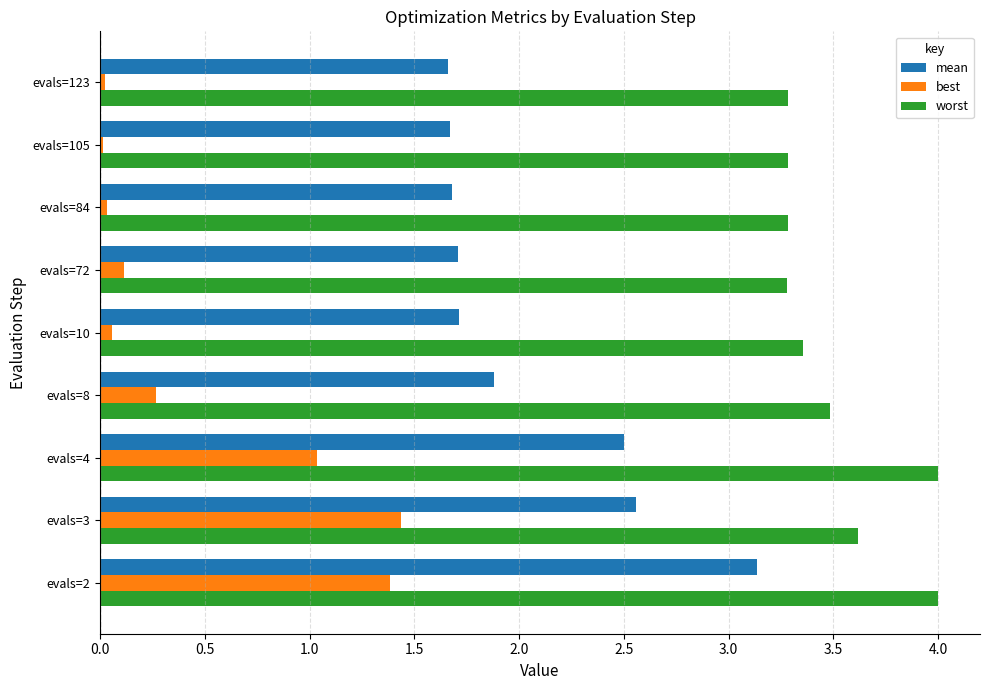

List the series in order of their overall mean, lowest first.

best, mean, worst